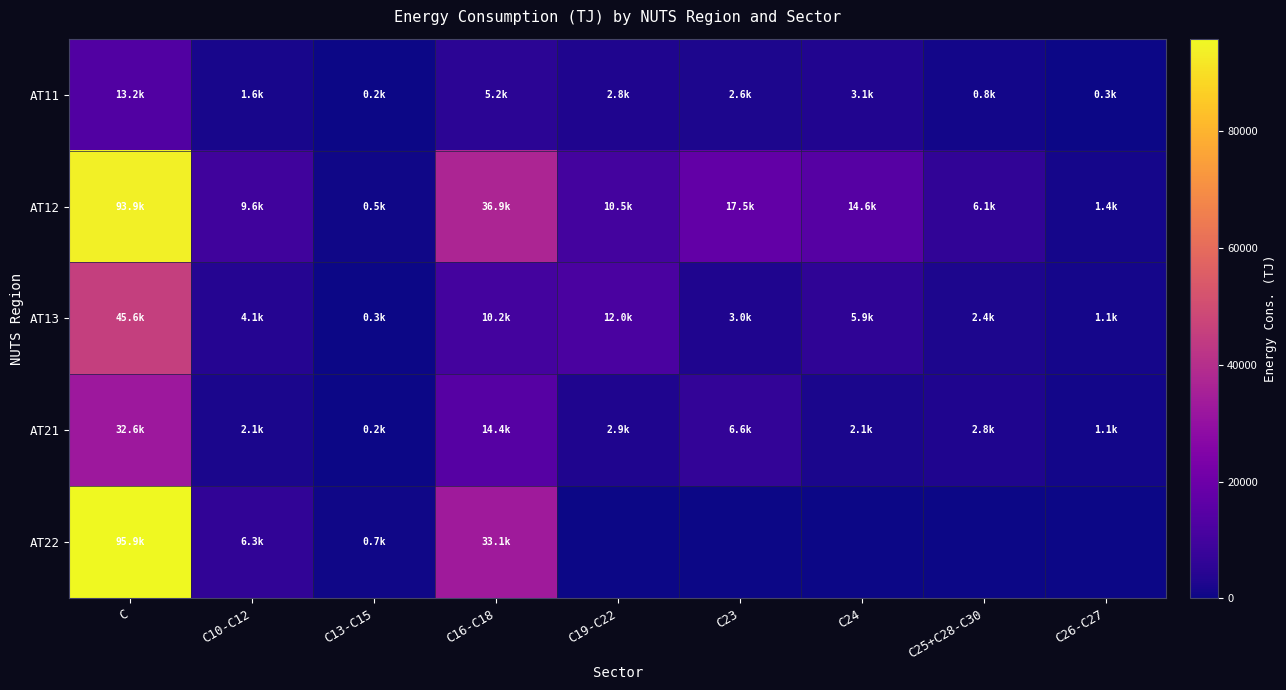

Which series changed the most between C13-C15 and C19-C22?

AT13